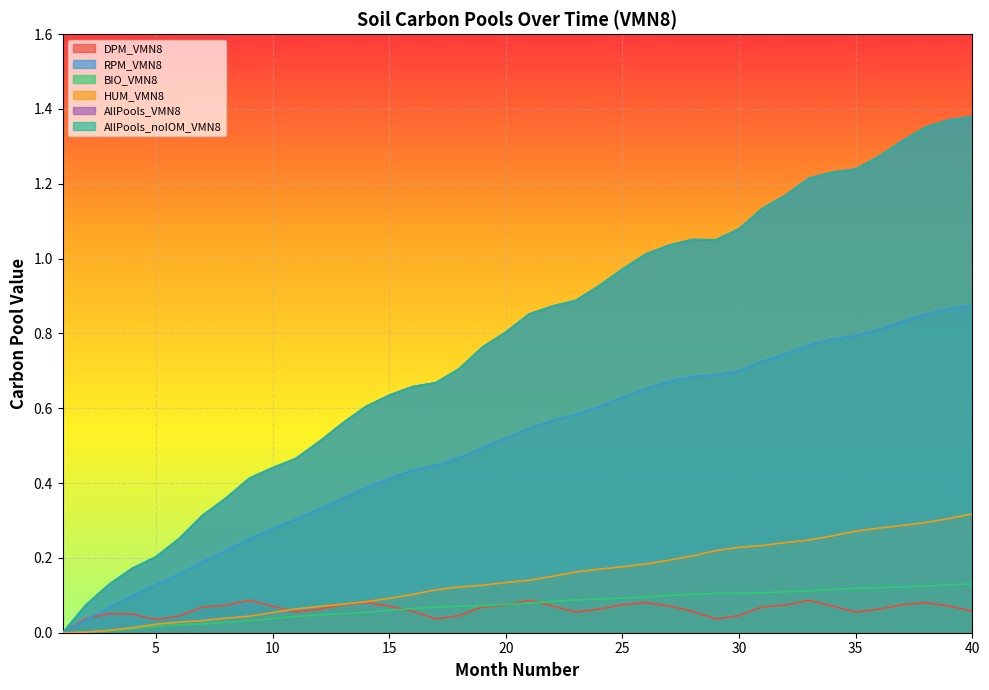

True or false: AllPools_noIOM_VMN8 and DPM_VMN8 cross at least once.

False